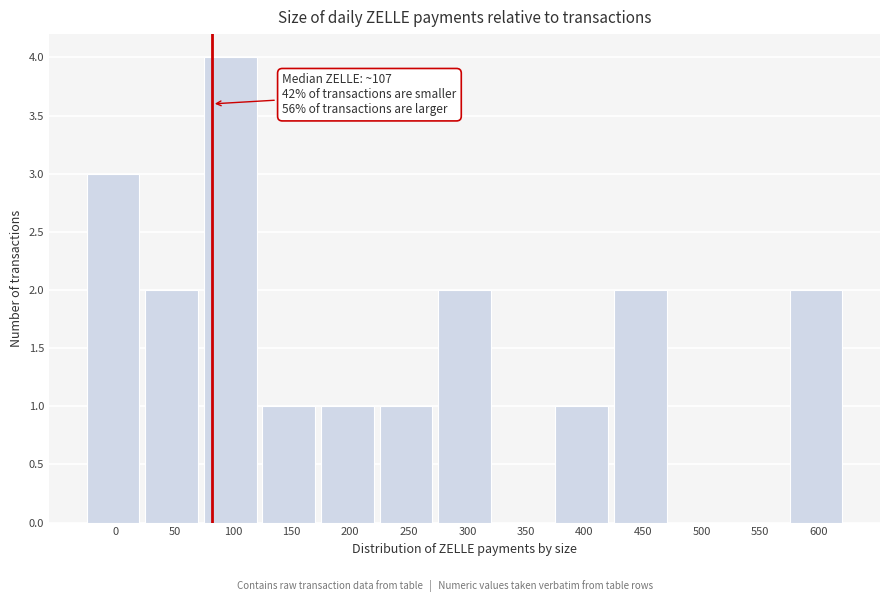

Reading left to right, transcribe all the data shown in this chart.

0=3	50=2	100=4	150=1	200=1	250=1	300=2	350=0	400=1	450=2	500=0	550=0	600=2